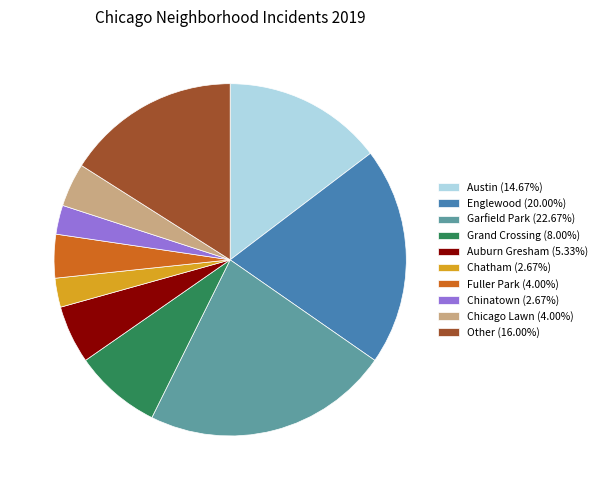

Is it true that Fuller Park is 15% of the pie?

False